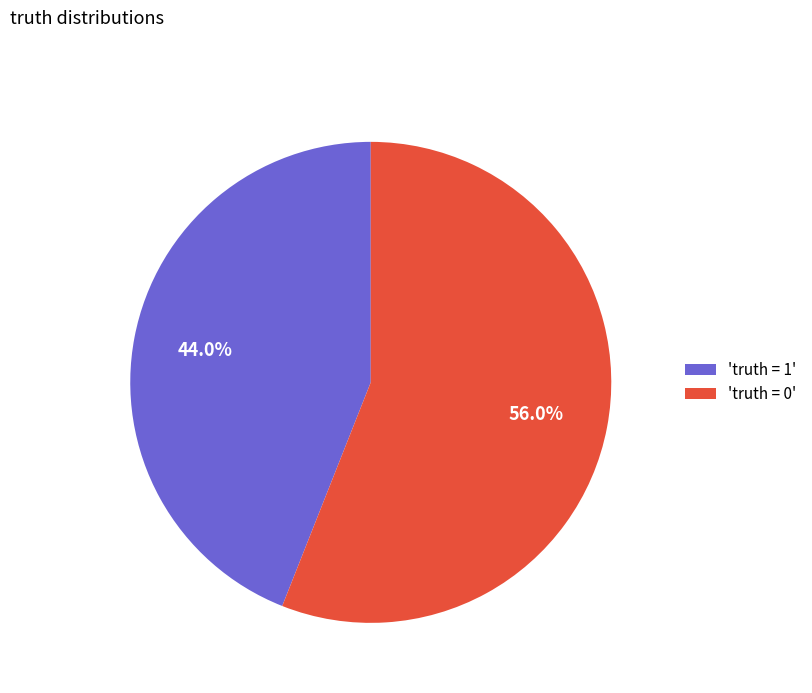

Combined, what portion of the pie is 'truth = 1' and 'truth = 0'?

100.0%